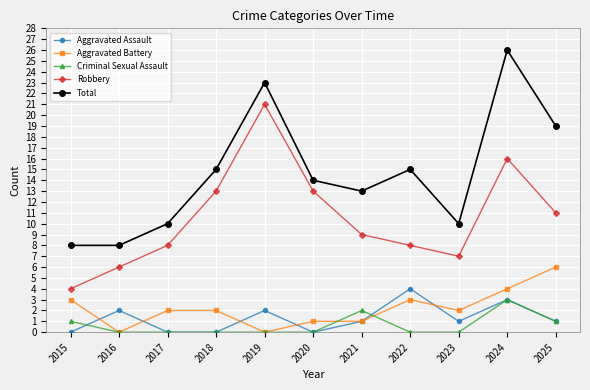

What is the difference between the maximum and minimum values in the Criminal Sexual Assault series?

3